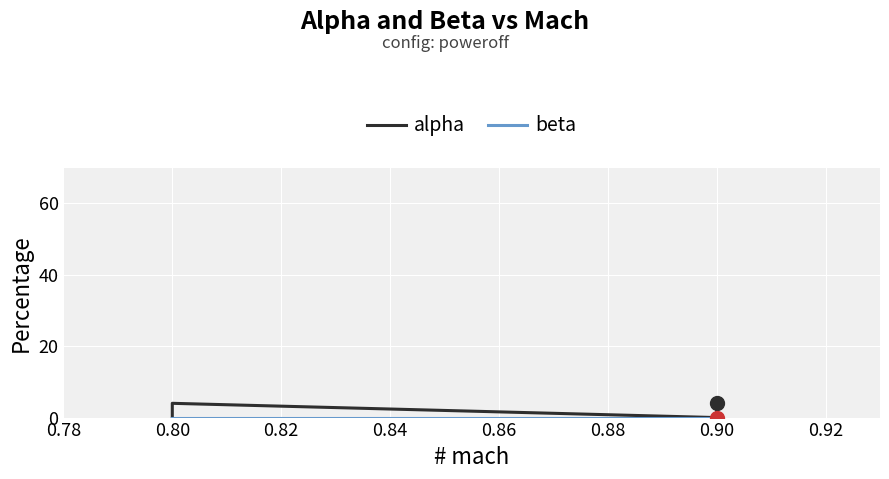

At which label is beta closest to 0?

0.80